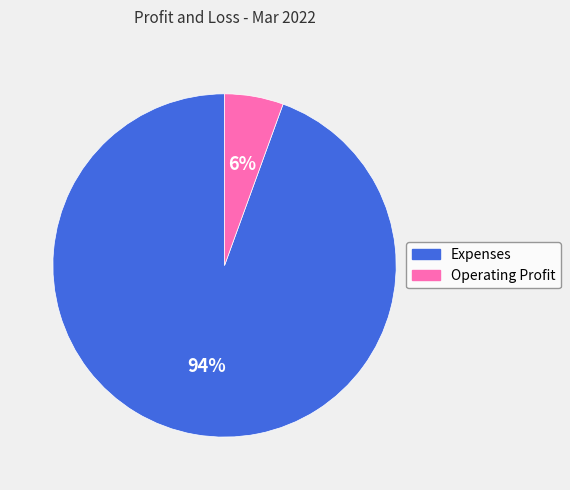

Is there any slice that represents more than half of the pie?

Yes